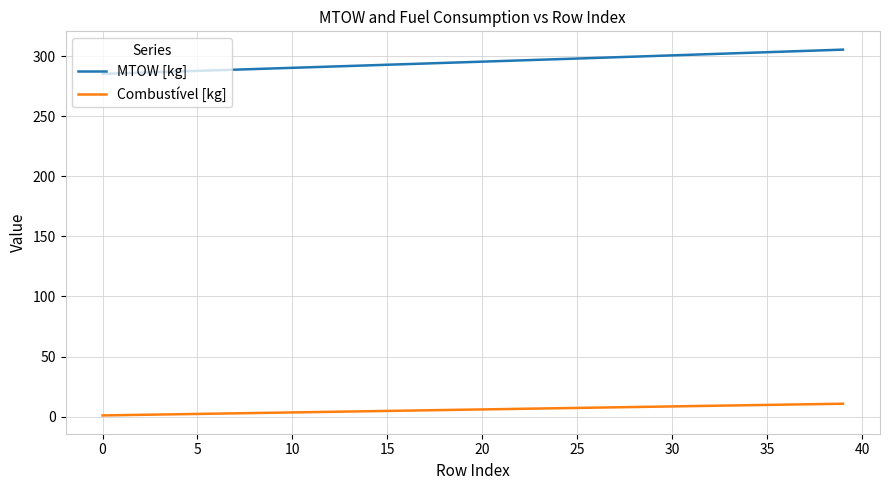

What is the difference between the maximum and minimum values in the MTOW [kg] series?

20.2